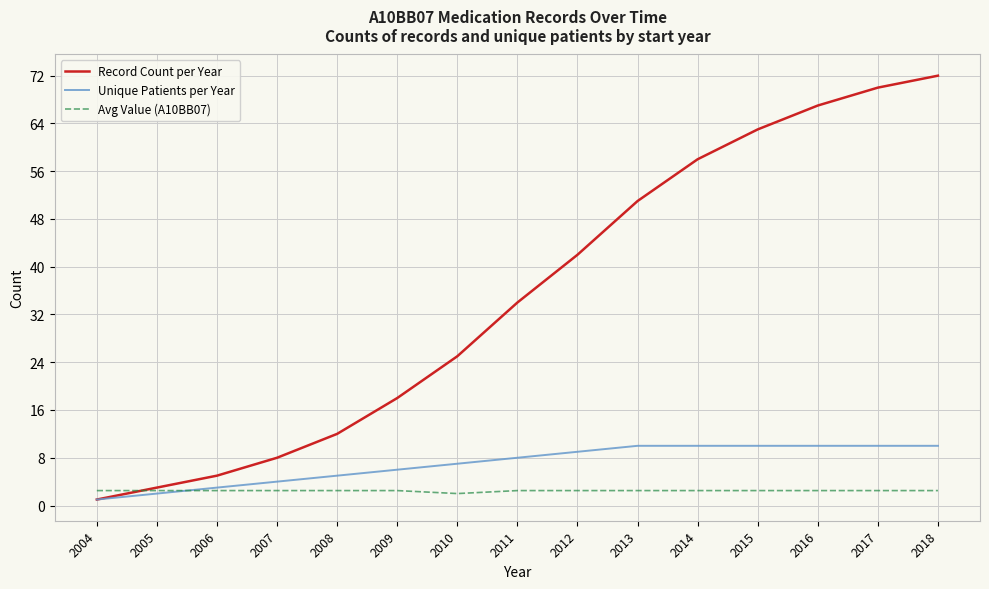

Which series has the largest total across all categories?

Record Count per Year